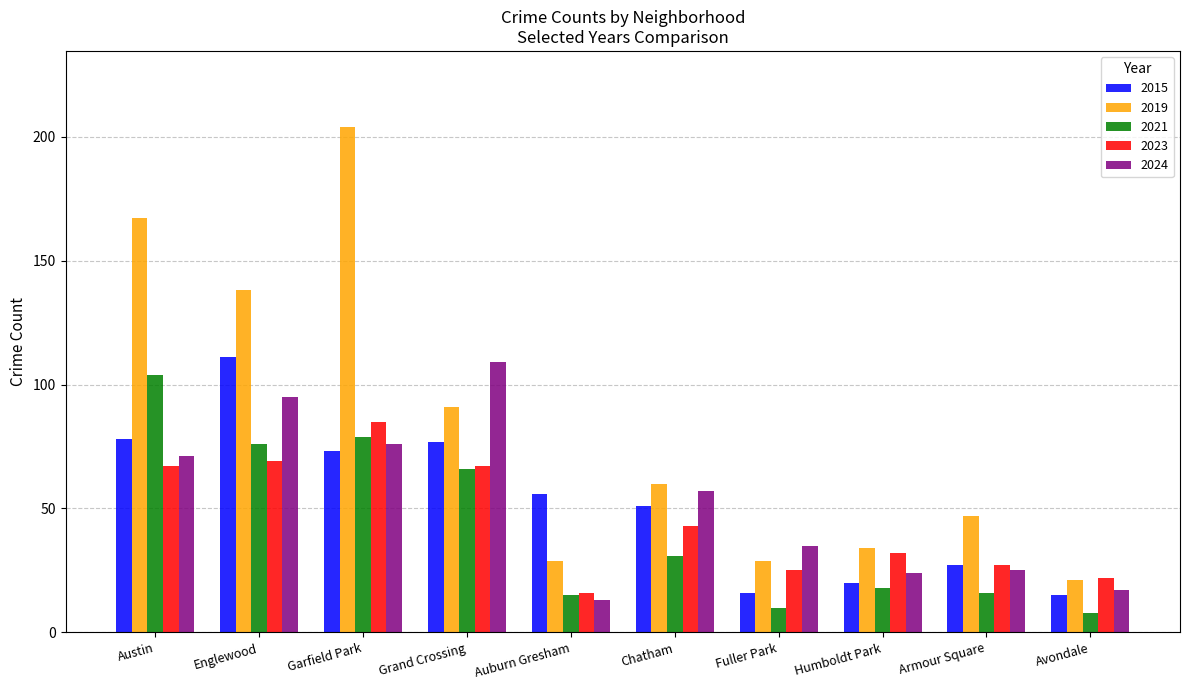

True or false: 2015 has a value of 23 at Avondale.

False